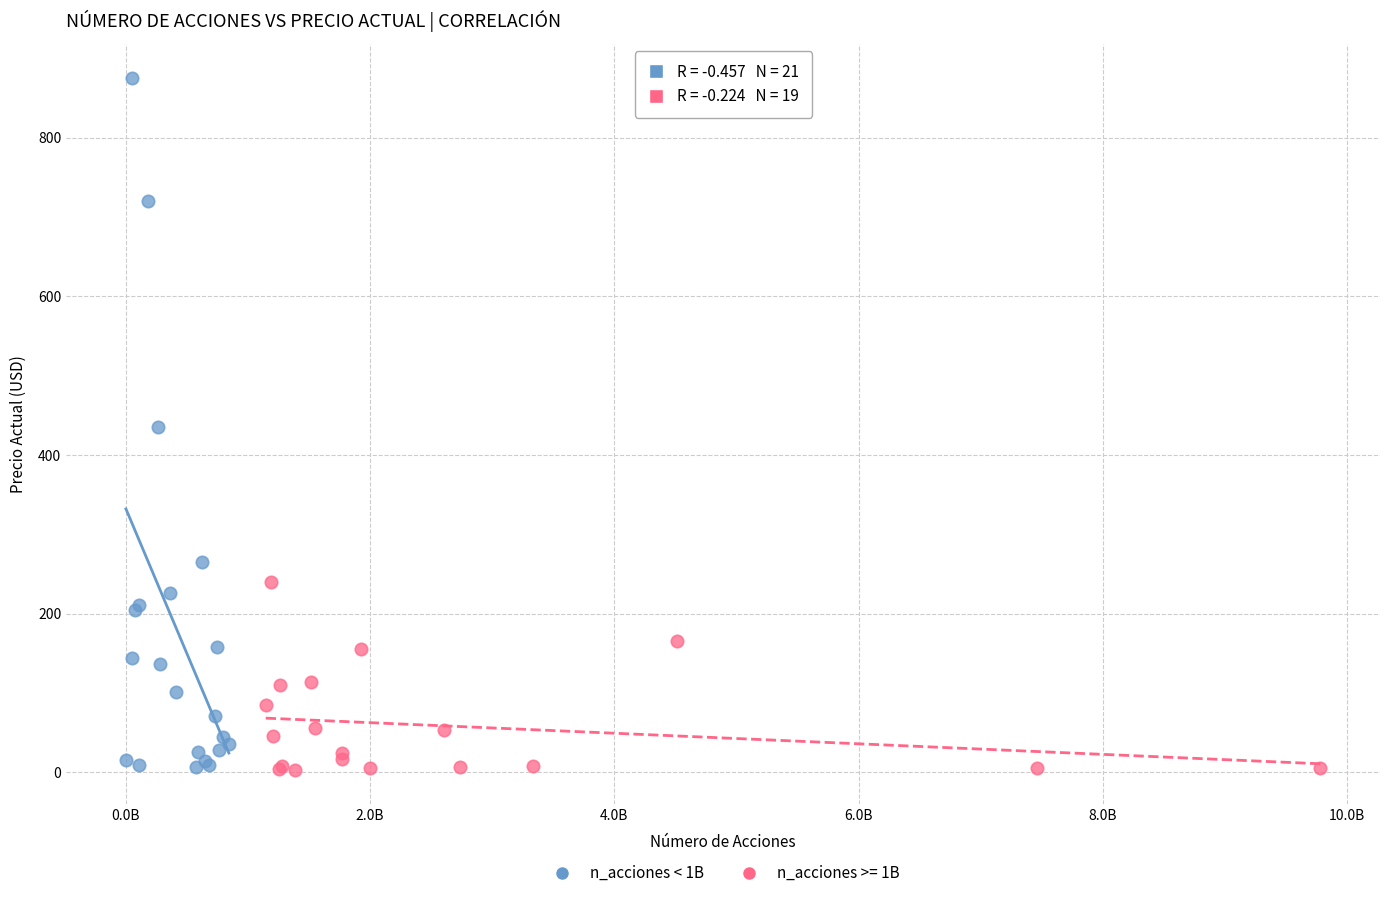

Which series contains the highest Y value?

n_acciones < 1B